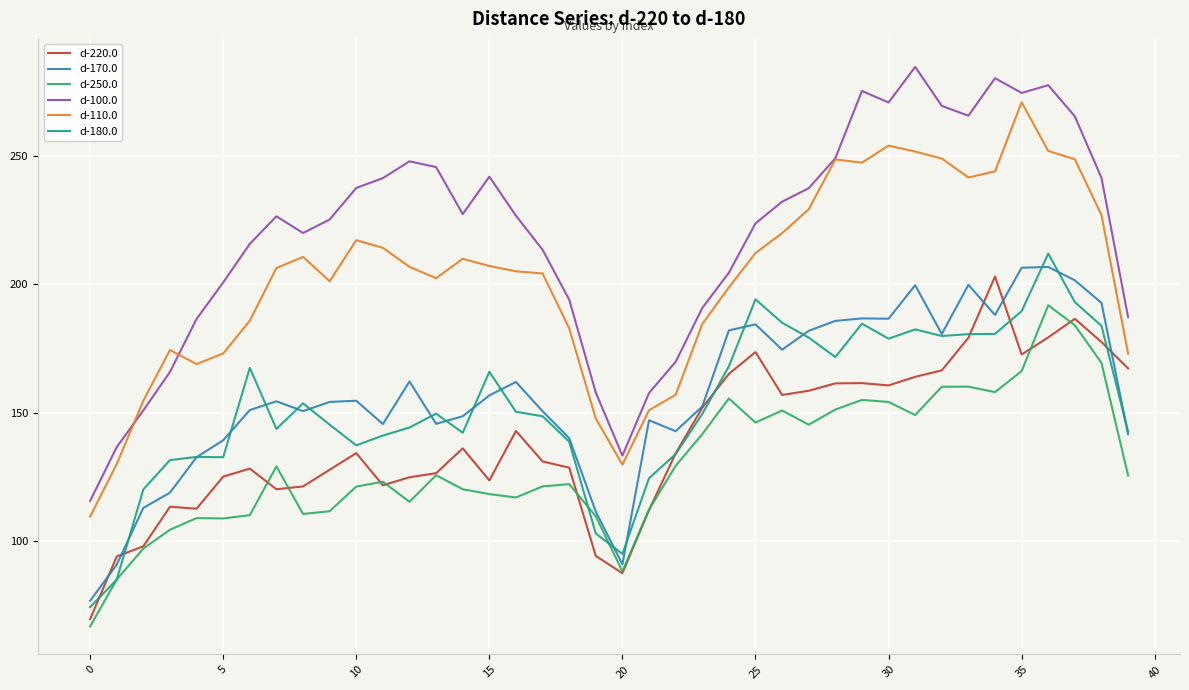

True or false: d-110.0 and d-220.0 intersect in this chart.

False